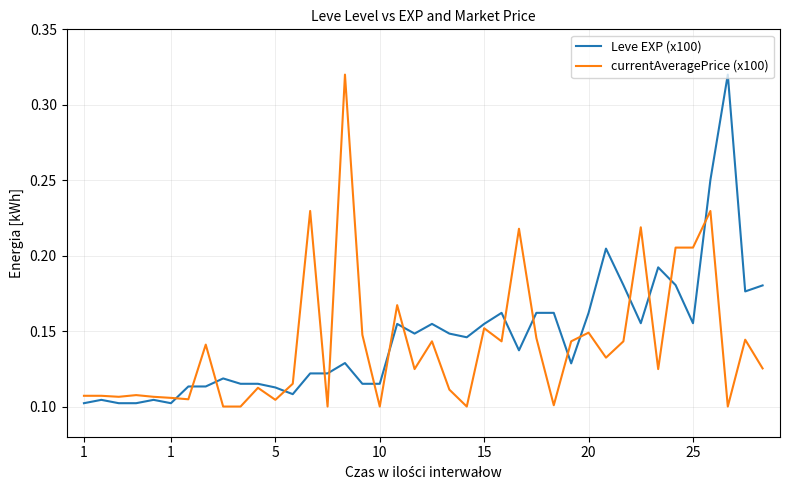

How many lines are shown in the chart?

2